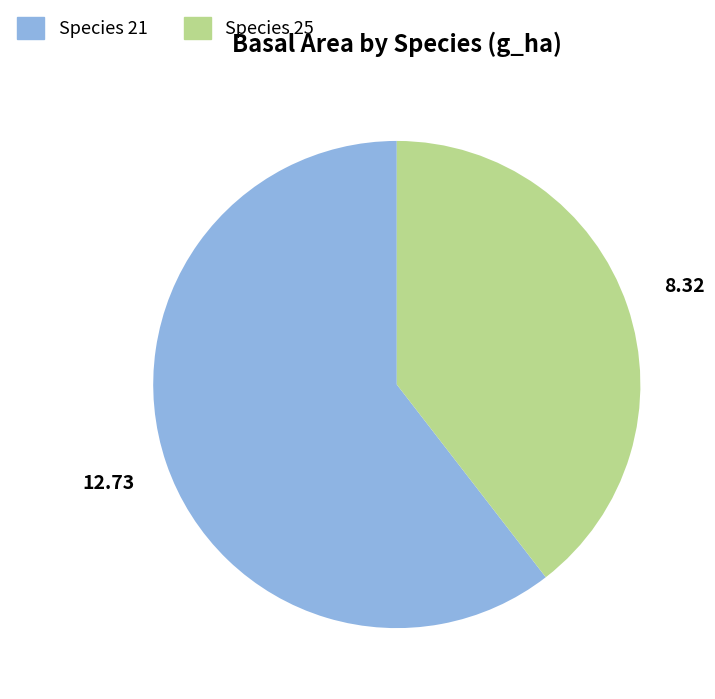

Which category has the smallest portion of the pie?

Species 25